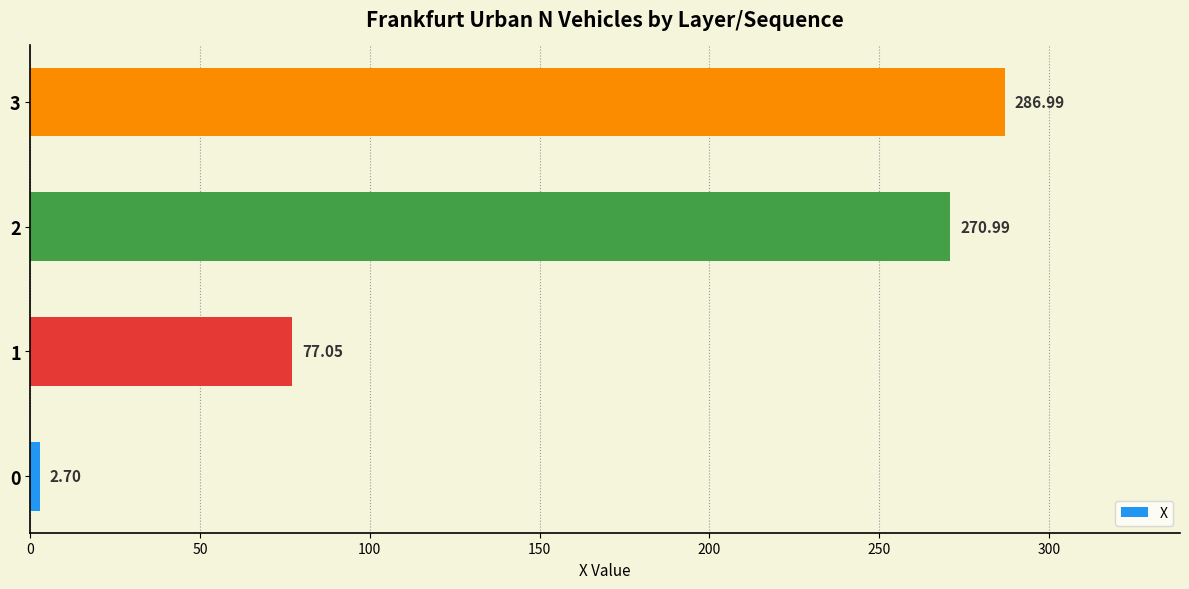

Rank the categories by value from highest to lowest.

3, 2, 1, 0